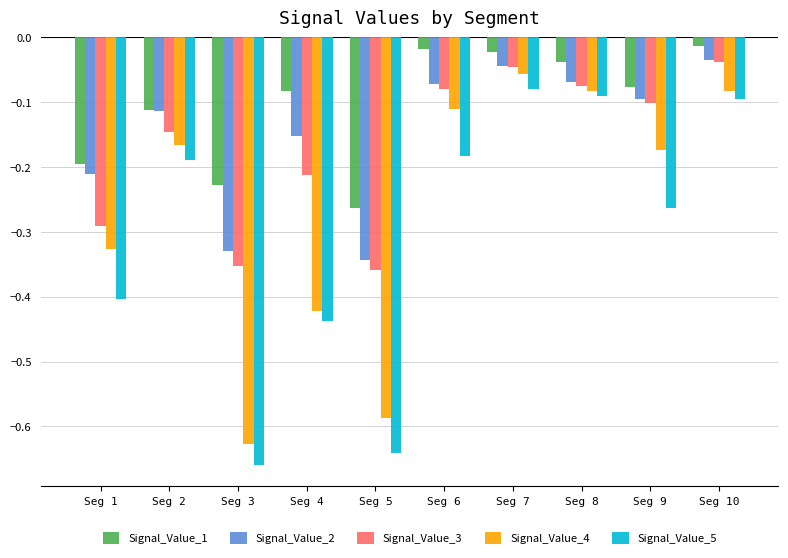

Which series has the widest spread of values?

Signal_Value_5